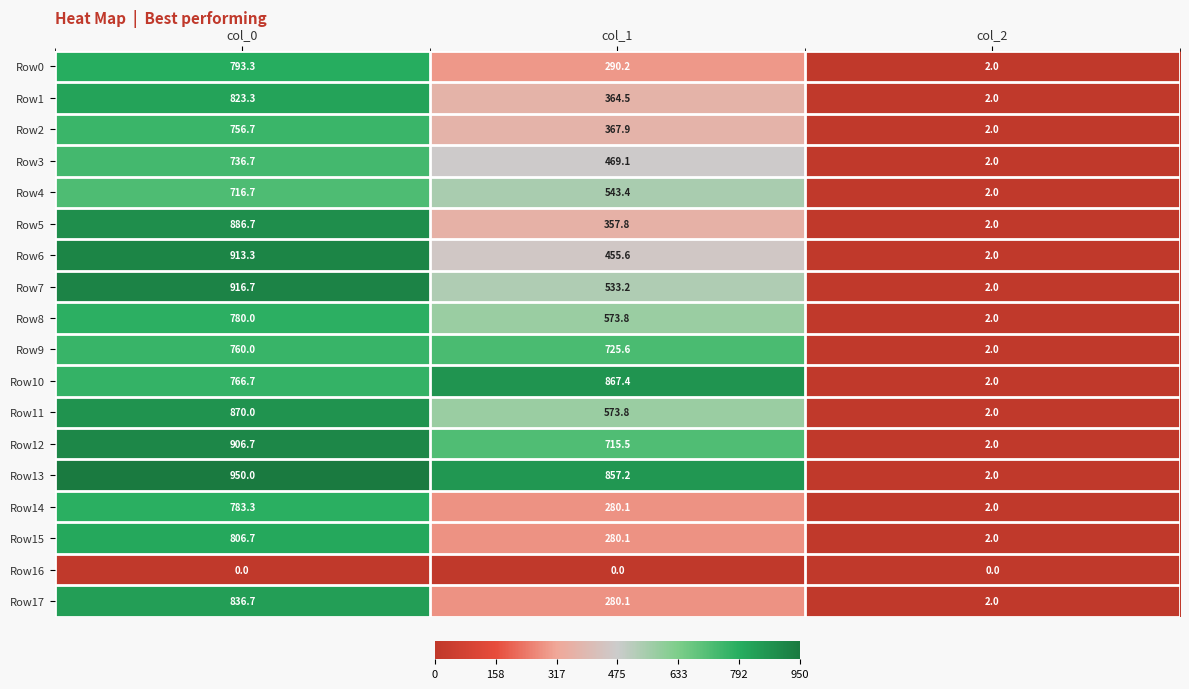

How many values in the Row3 series are below 469?

1